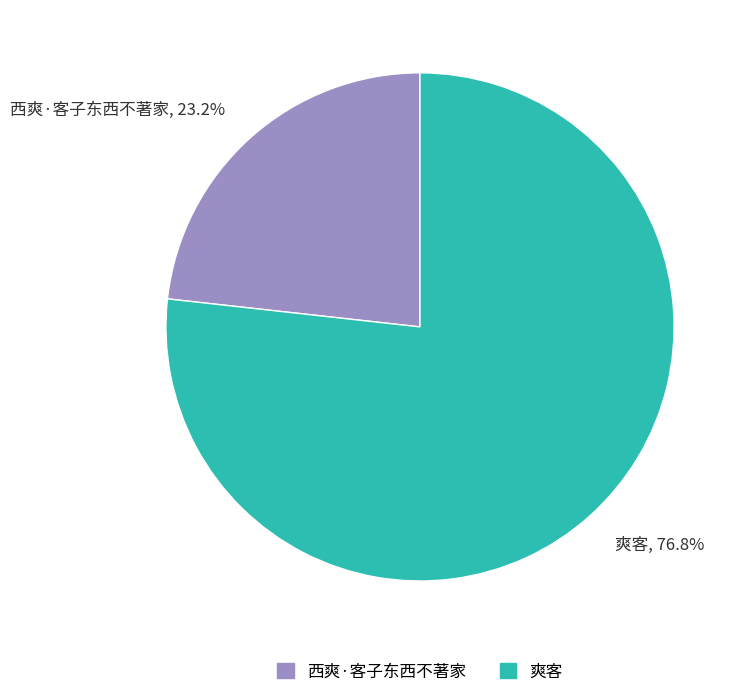

To the nearest percent, what percentage of the pie is 西爽·客子东西不著家?

23%